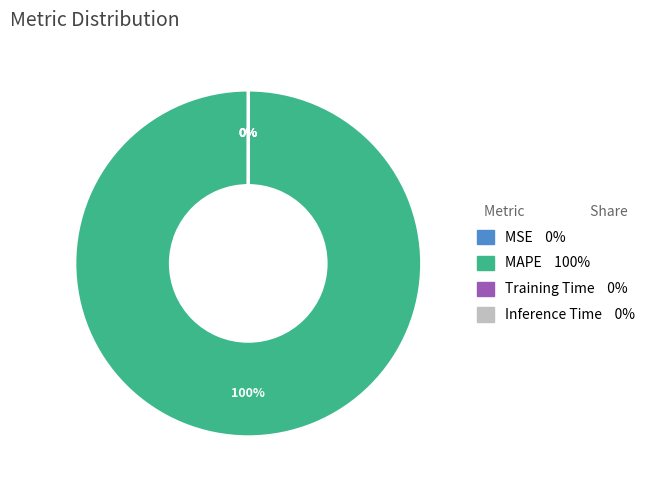

To the nearest percent, what portion does MAPE represent?

100%